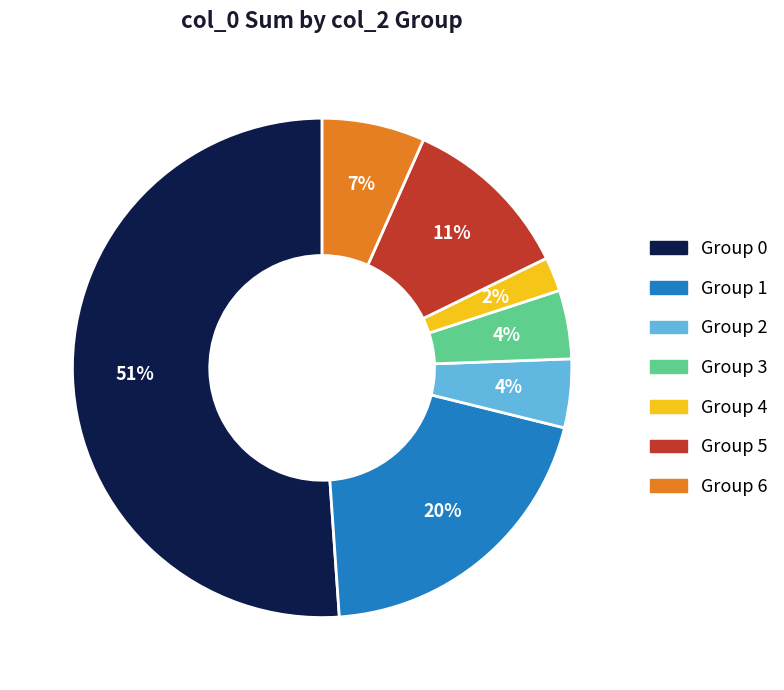

To the nearest percent, what is the difference between the largest and smallest slice percentages?

49%